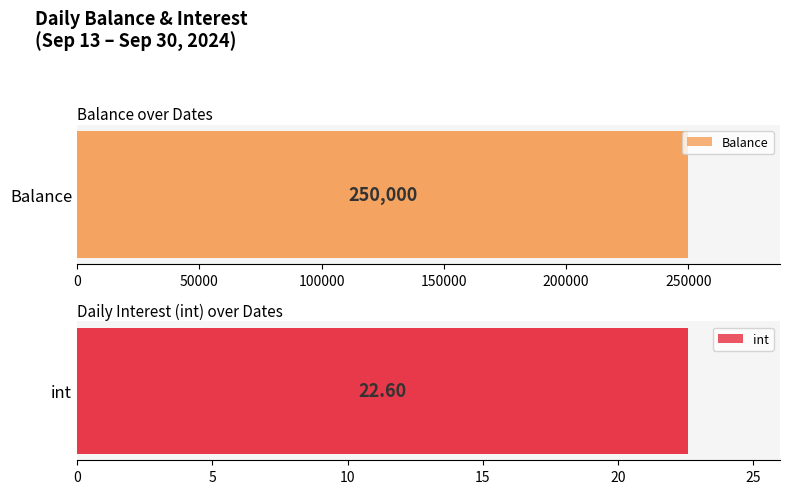

True or false: Balance has a value of 7331.8 at 10.

False